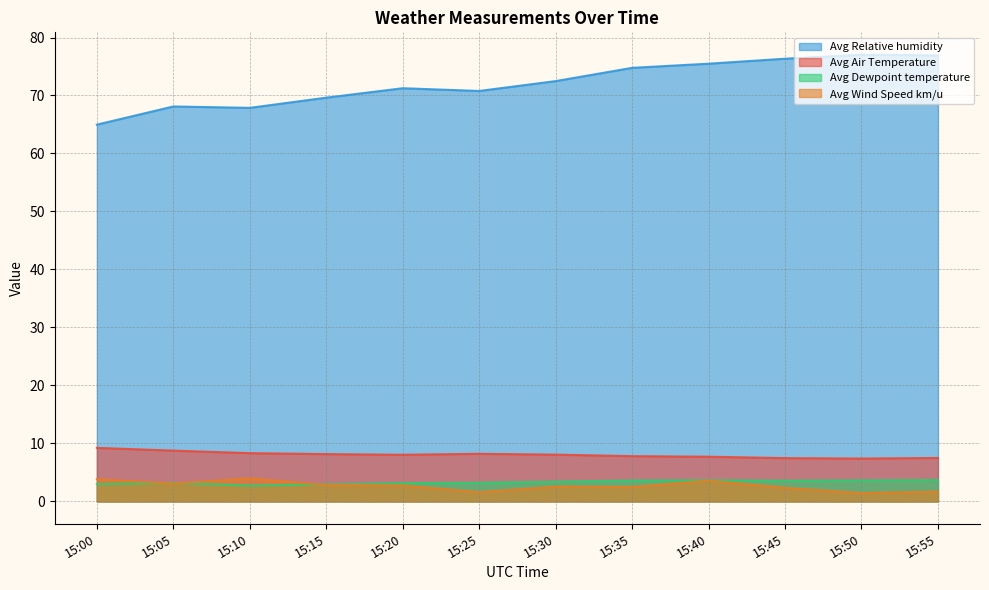

The Avg Air Temperature series shows 2.9 at 15:35. True or false?

False